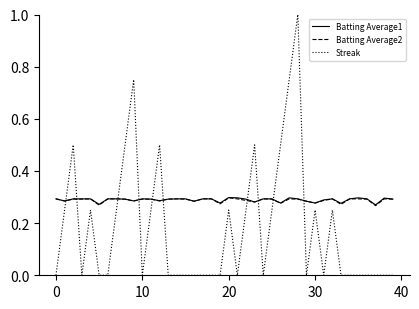

True or false: Batting Average2 and Streak intersect in this chart.

True